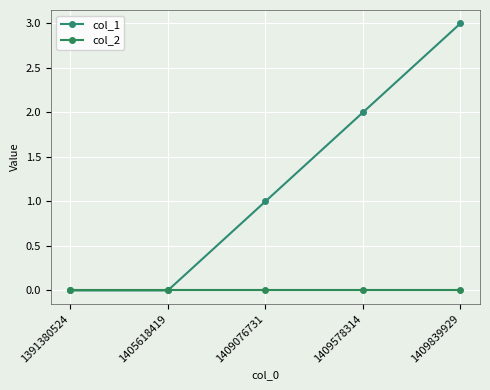

True or false: col_2 and col_1 intersect in this chart.

False